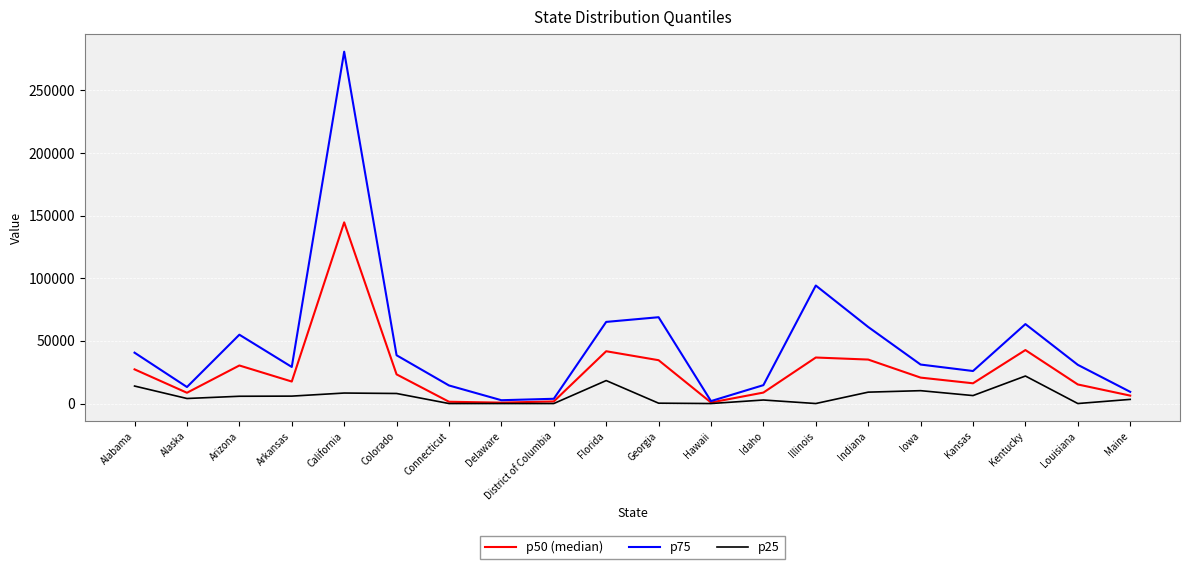

Which series has the largest range (max minus min)?

p75